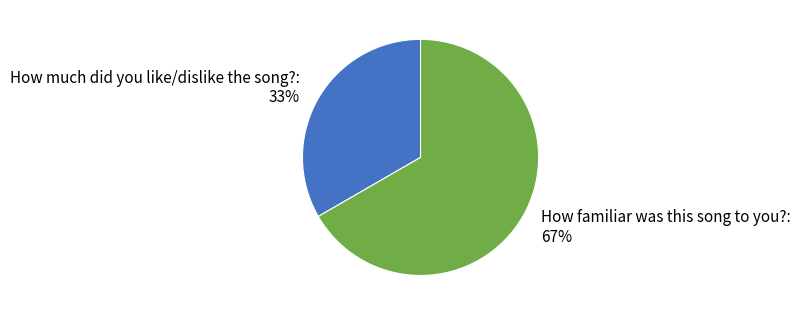

How many segments does this pie chart have?

2